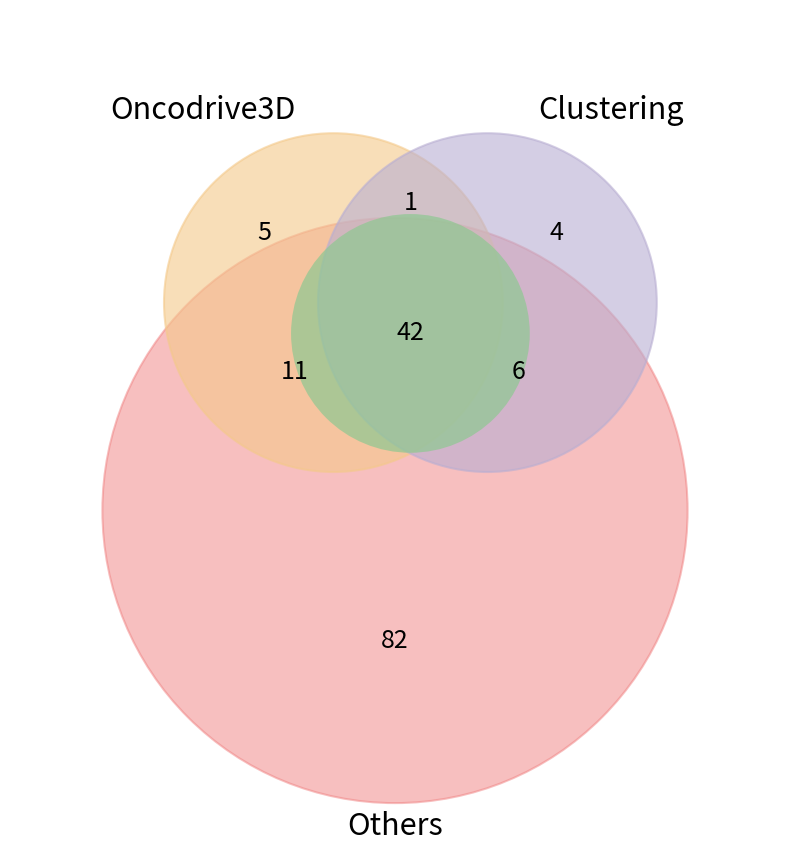

Is there a majority slice in this chart?

No